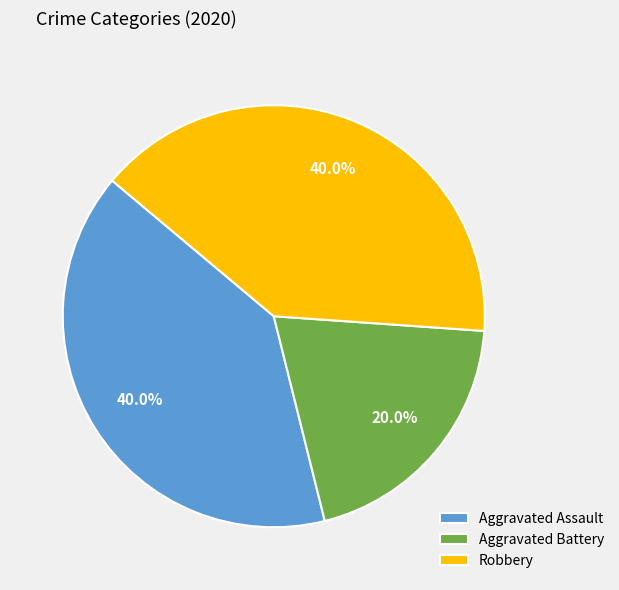

How many segments does this pie chart have?

3